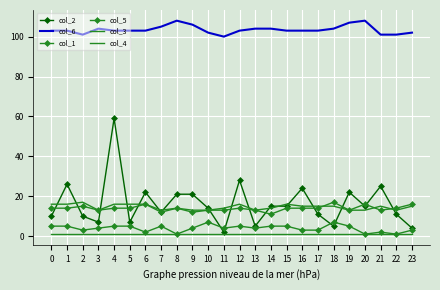

True or false: col_6 and col_2 intersect in this chart.

False